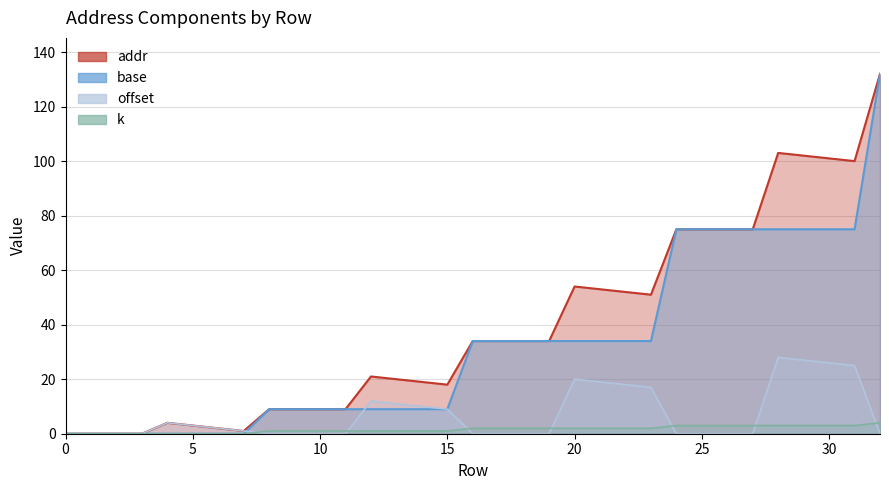

Which series changed the most between 5 and 27?

base